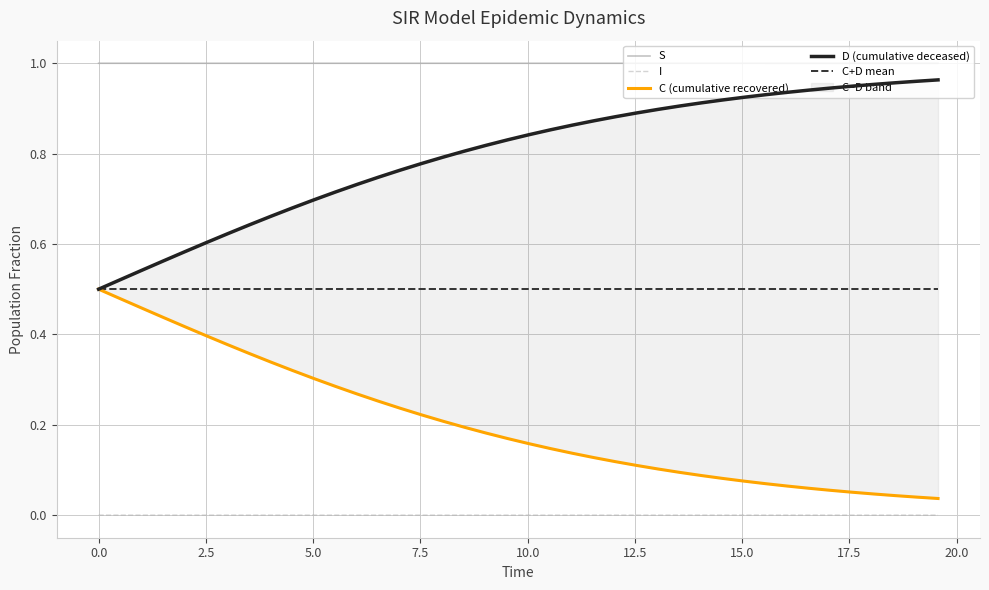

How many distinct data groups are displayed?

5